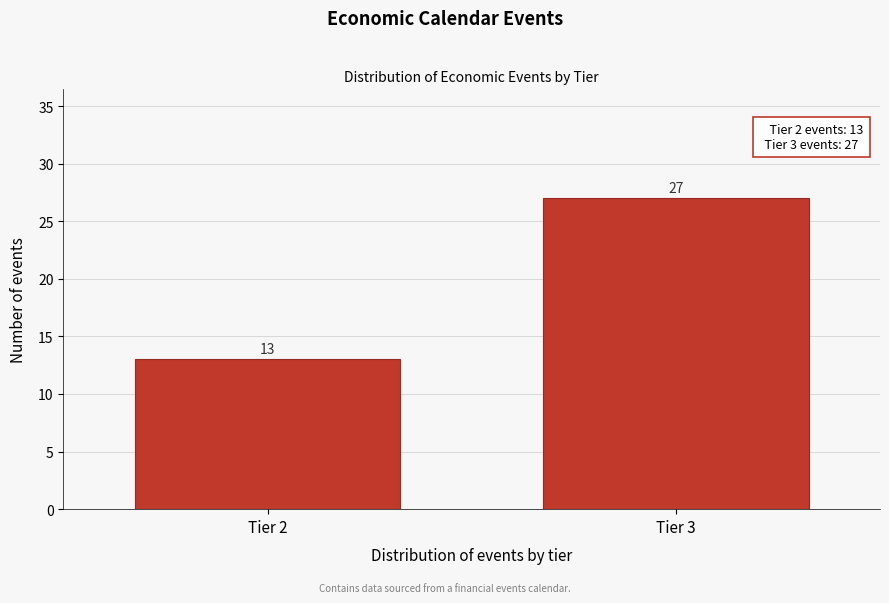

Reading left to right, transcribe all the data shown in this chart.

13	27